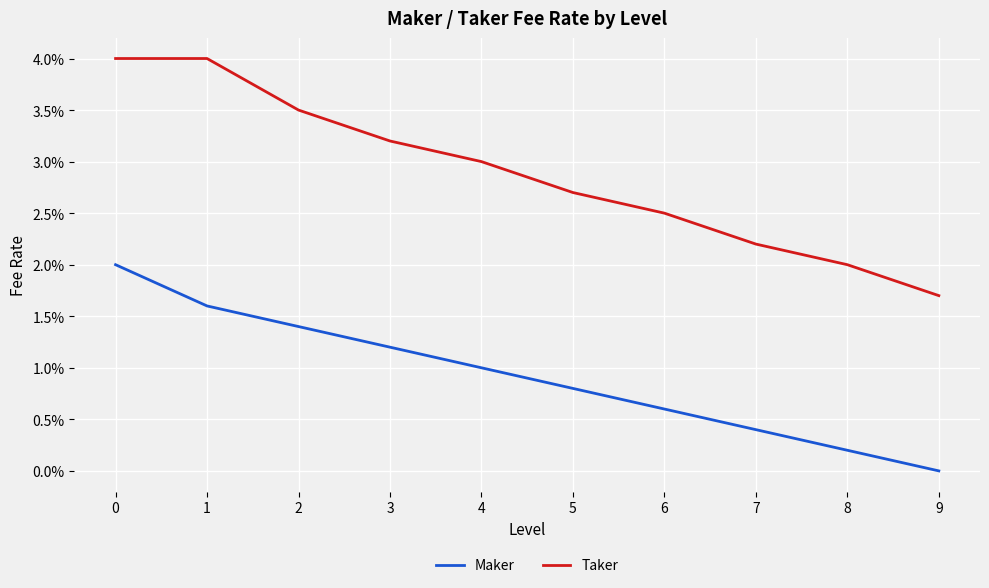

Is this an area chart (filled region under the line)?

No